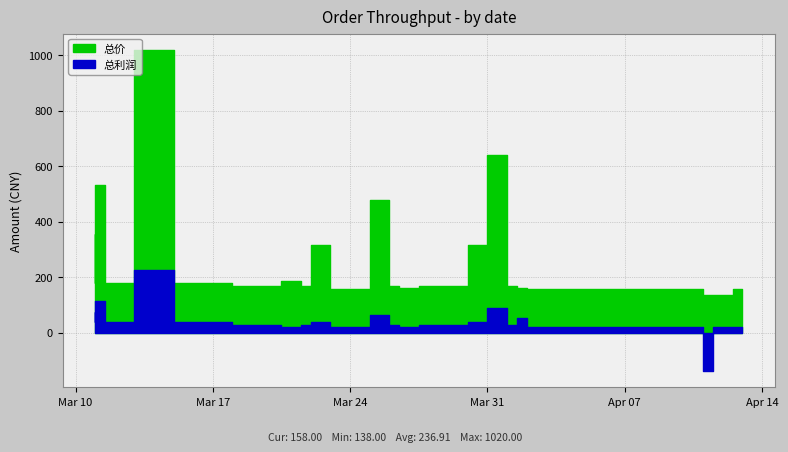

What value does the 总价 series have at 2015-04-01?

168